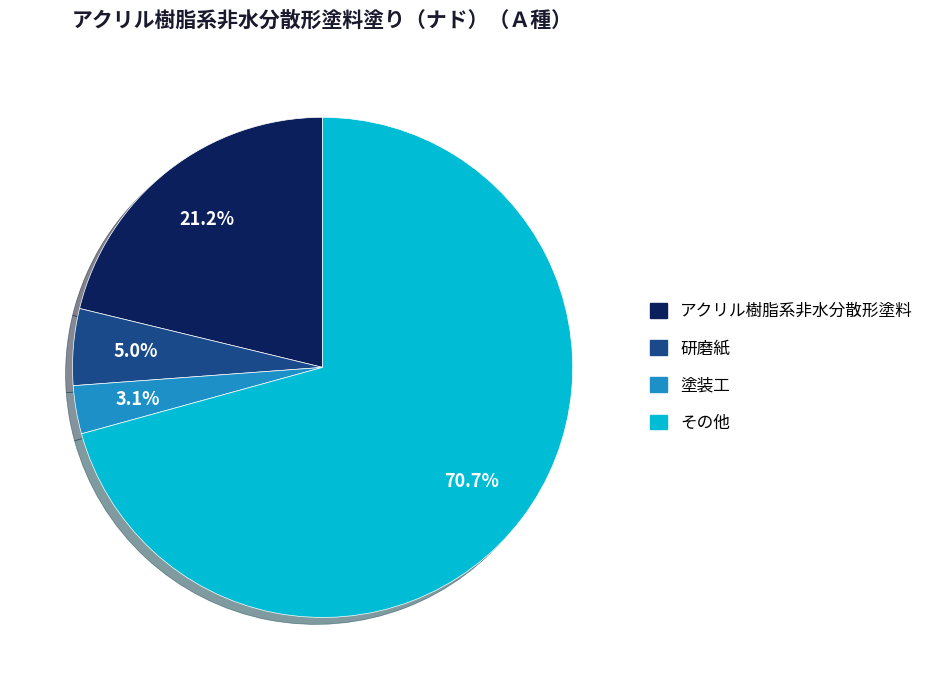

How many segments does this pie chart have?

4